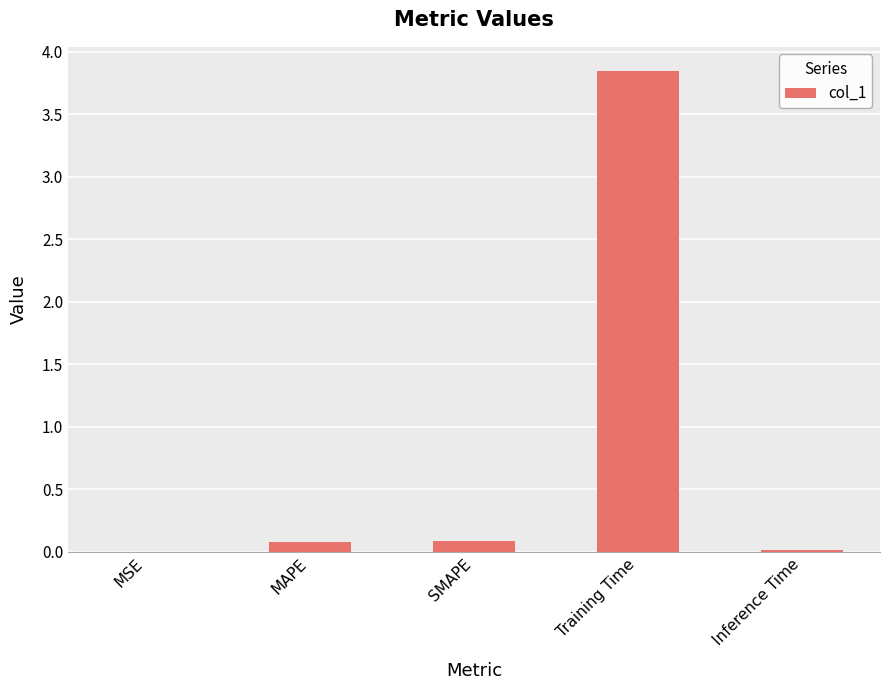

True or false: the data shows 0.0 at MSE.

True